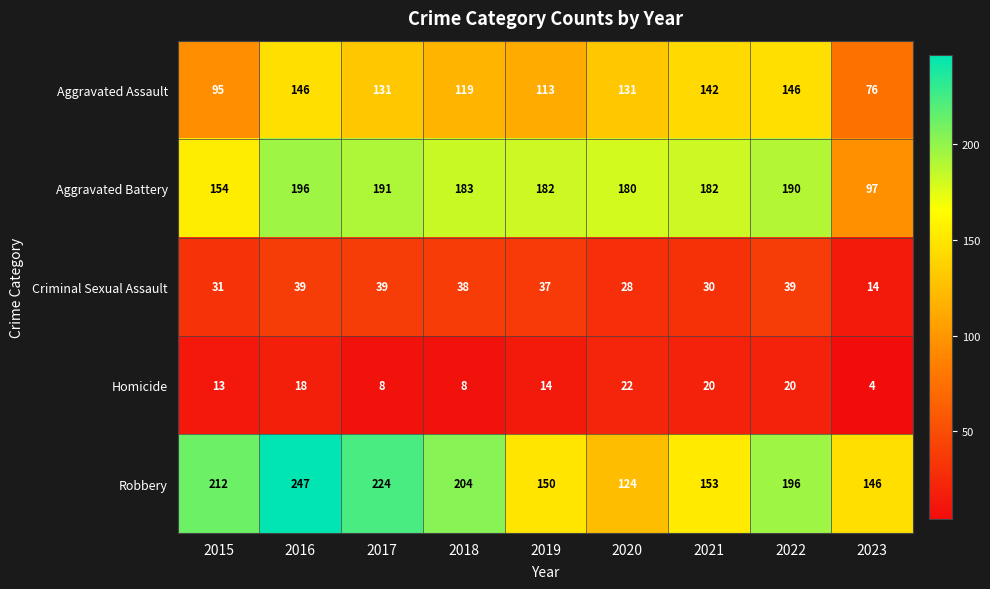

How many series are shown in this chart?

5